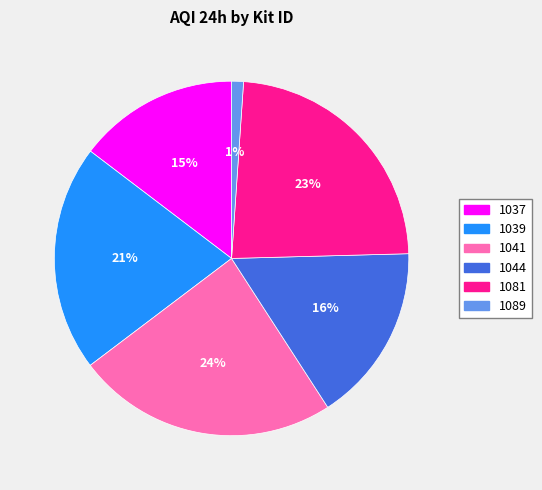

Count the number of slices in the pie.

6